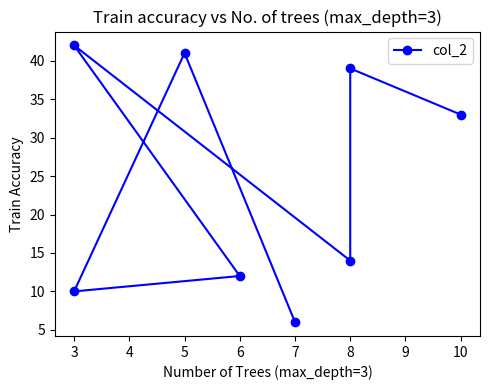

What is the value of the 7th point from the left?

39